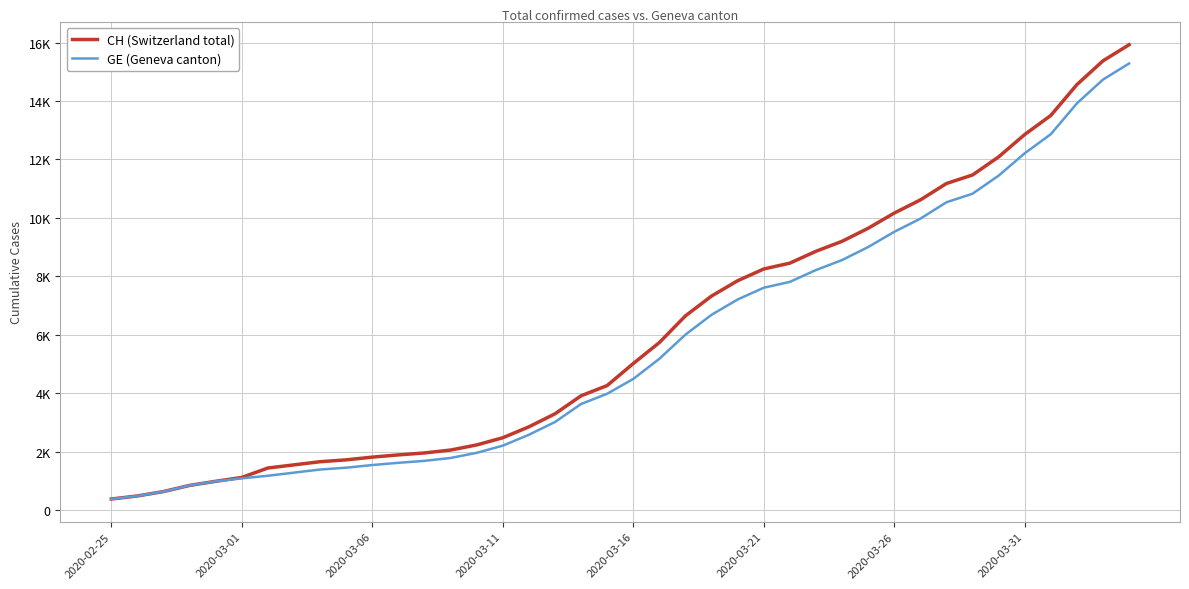

Where is GE (Geneva canton) nearest to the value 7829?

26